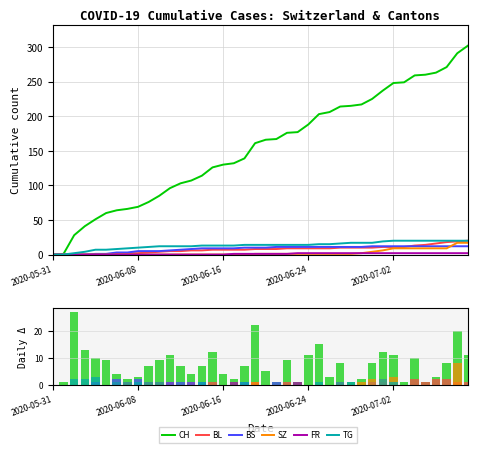

List the series in order of their peak value, highest first.

CH, BL, TG, SZ, BS, FR